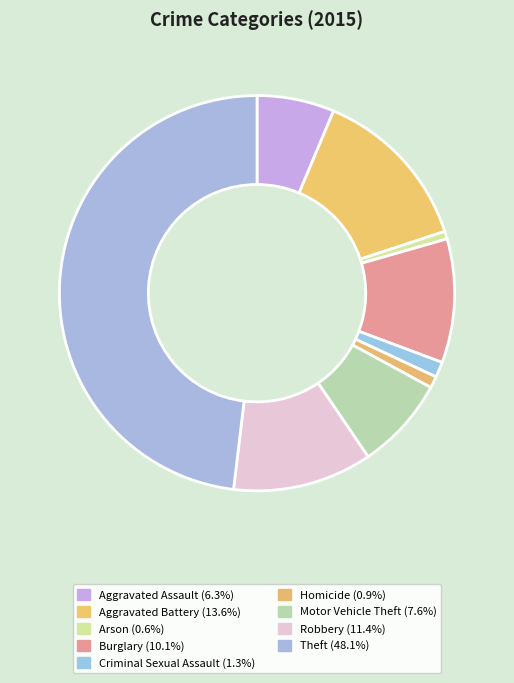

True or false: Aggravated Assault accounts for 6% of the total.

True